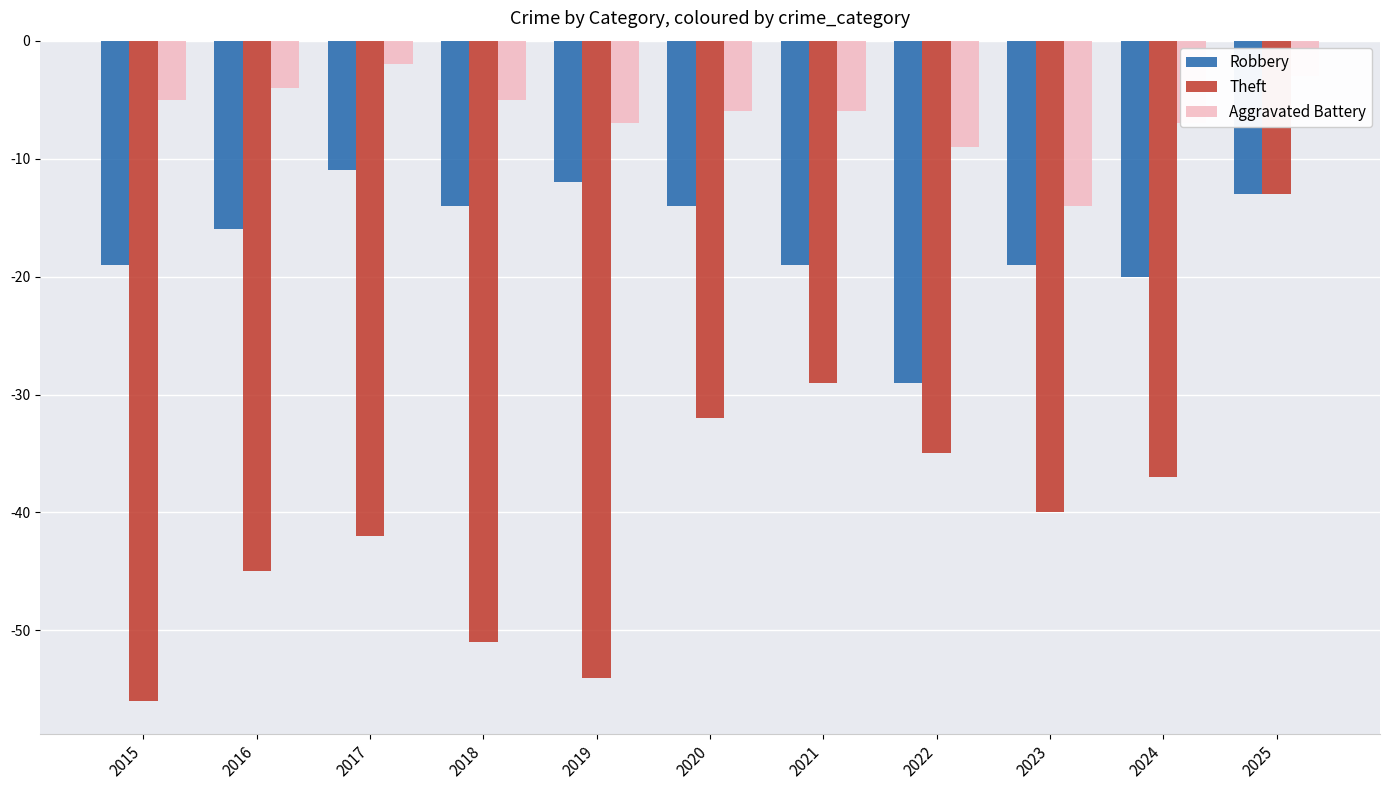

At which label does Aggravated Battery first exceed -6?

2015